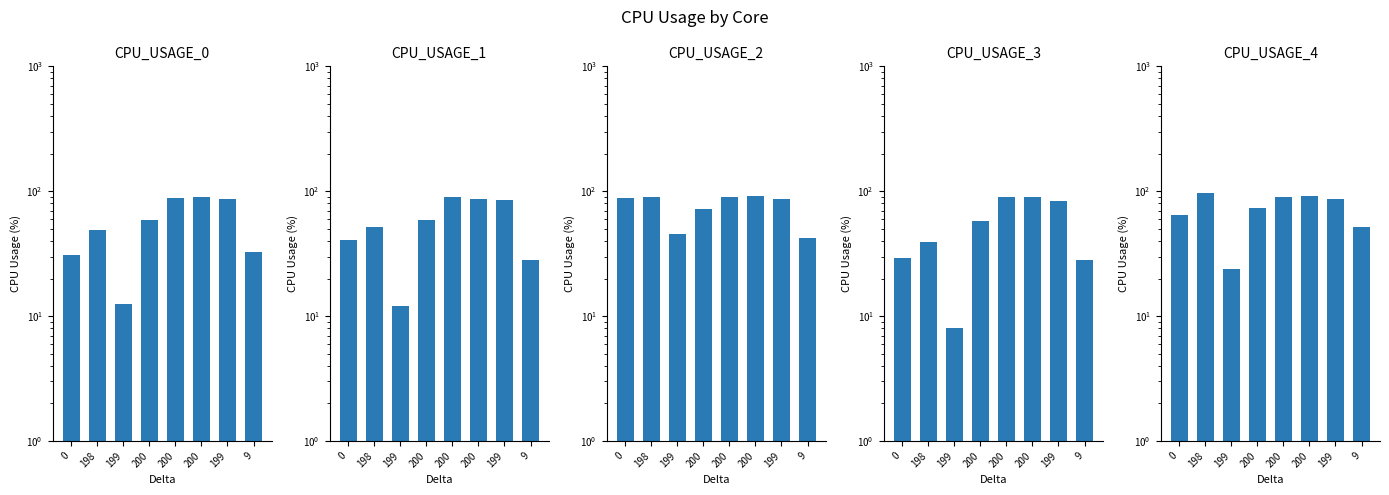

Is the value of CPU_USAGE_2 at 9 greater than the value of CPU_USAGE_4 at 198?

No